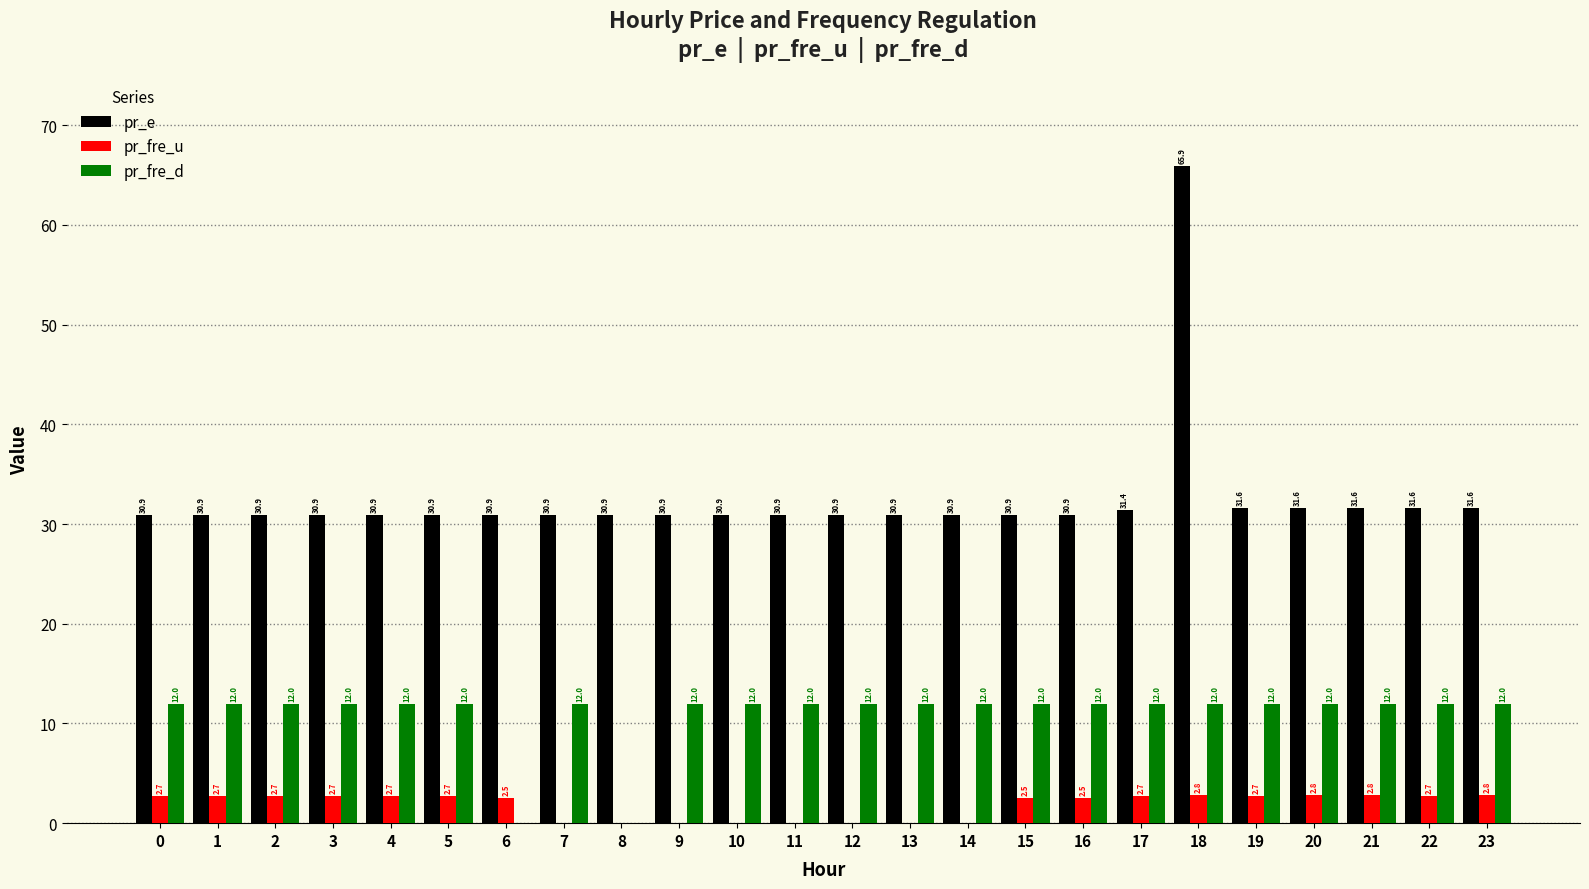

At which label is pr_fre_d closest to 6?

8